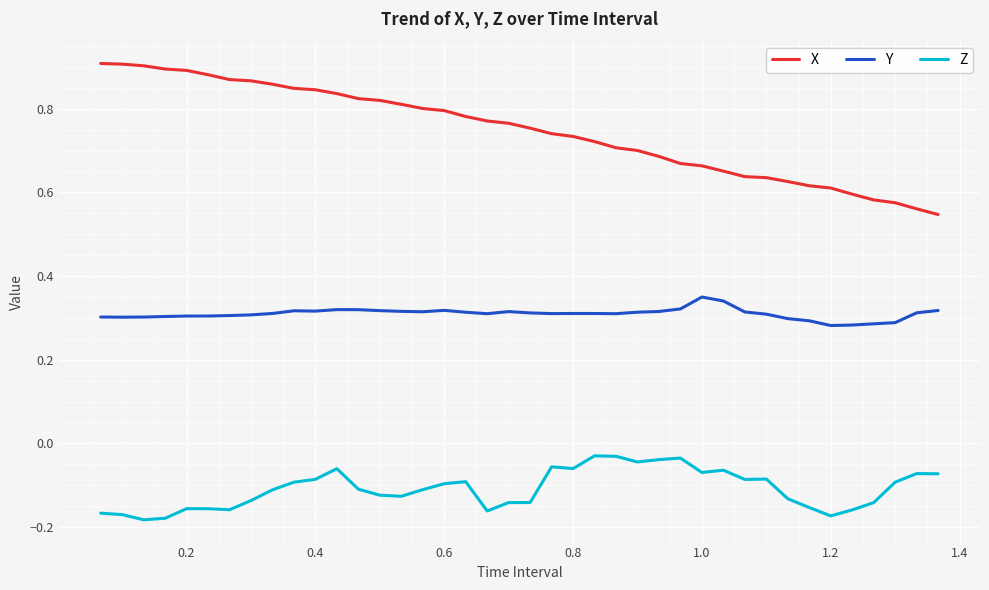

Which series has the largest range (max minus min)?

X